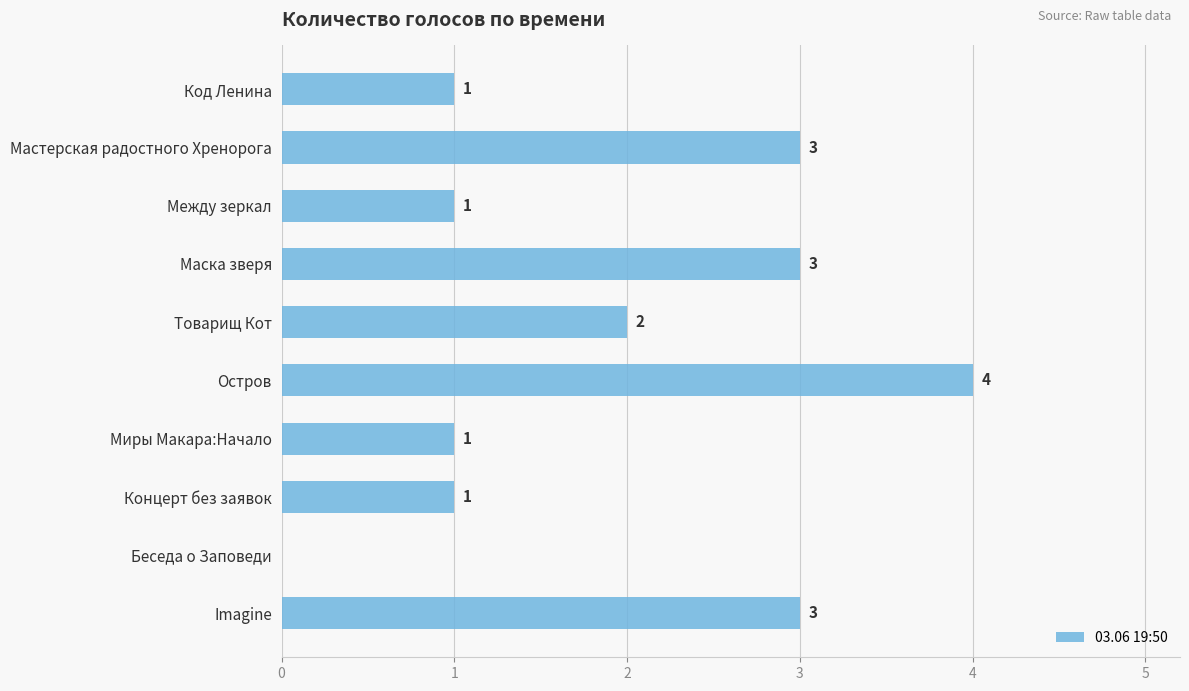

Reading top to bottom, what are all the values shown in this chart?

Код Ленина=1	Мастерская радостного Хренорога=3	Между зеркал=1	Маска зверя=3	Товарищ Кот=2	Остров=4	Миры Макара:Начало=1	Концерт без заявок=1	Беседа о Заповеди=0	Imagine=3